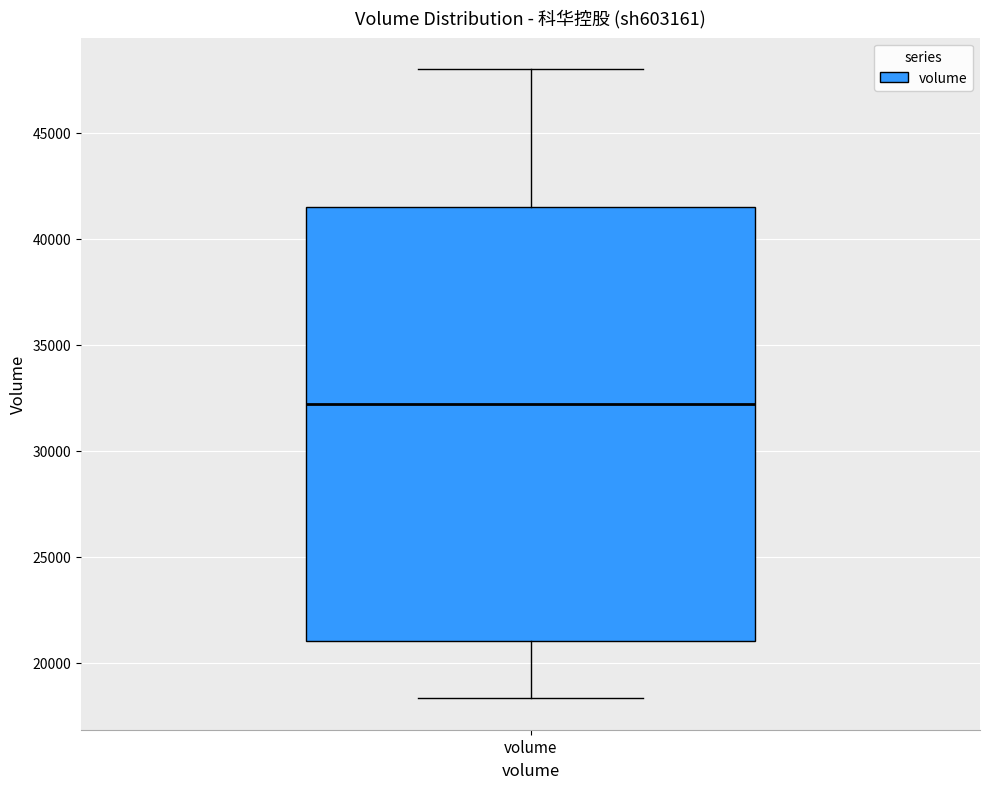

Read this box plot against the y-axis: the position of the median line, the range covered by the box, and the ends of both whiskers. The values are not printed on the chart, so give them approximately, as read against the axis.

median 32000, box 21000 to 41500, whiskers 18500 to 48000